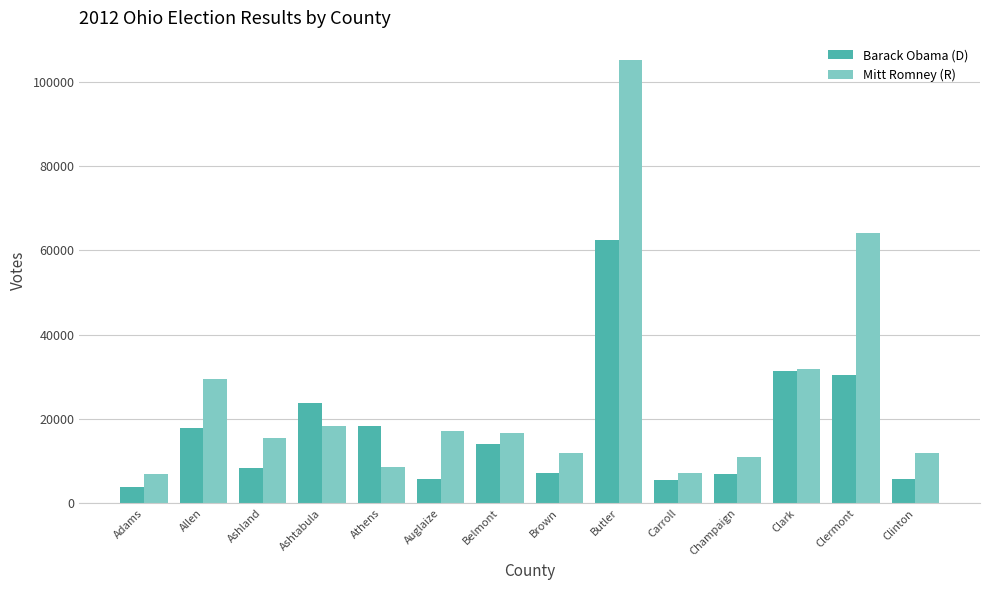

Which series has the largest total across all categories?

Mitt Romney (R)